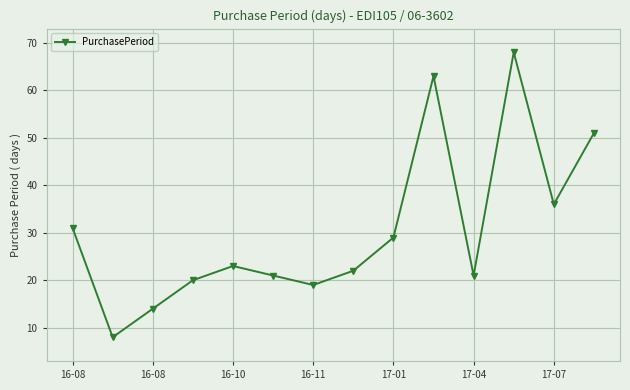

How many points are lower than both their immediate neighbors (excluding endpoints)?

4